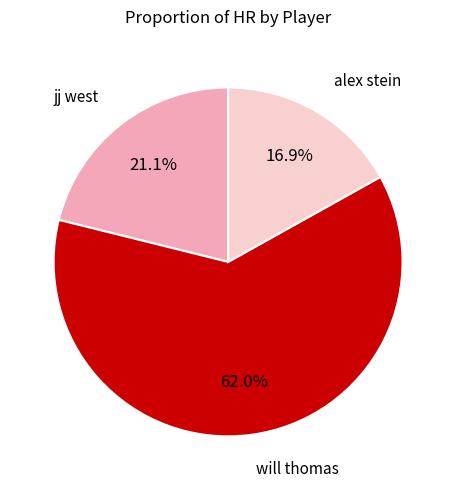

How many segments does this pie chart have?

3